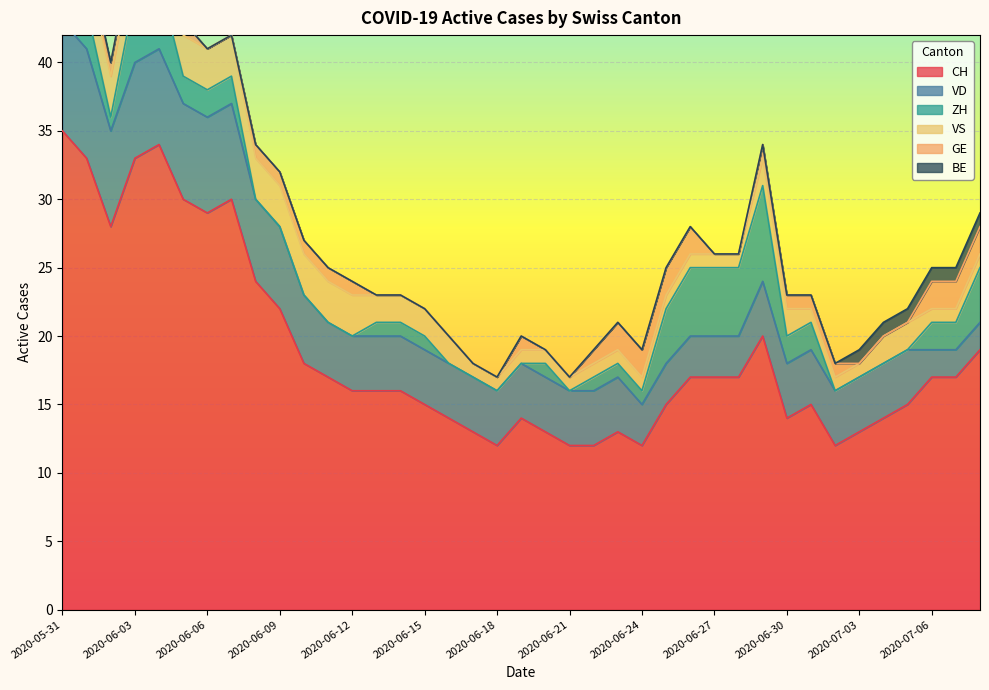

Between 2020-06-06 and 2020-06-26, which is larger?

2020-06-06